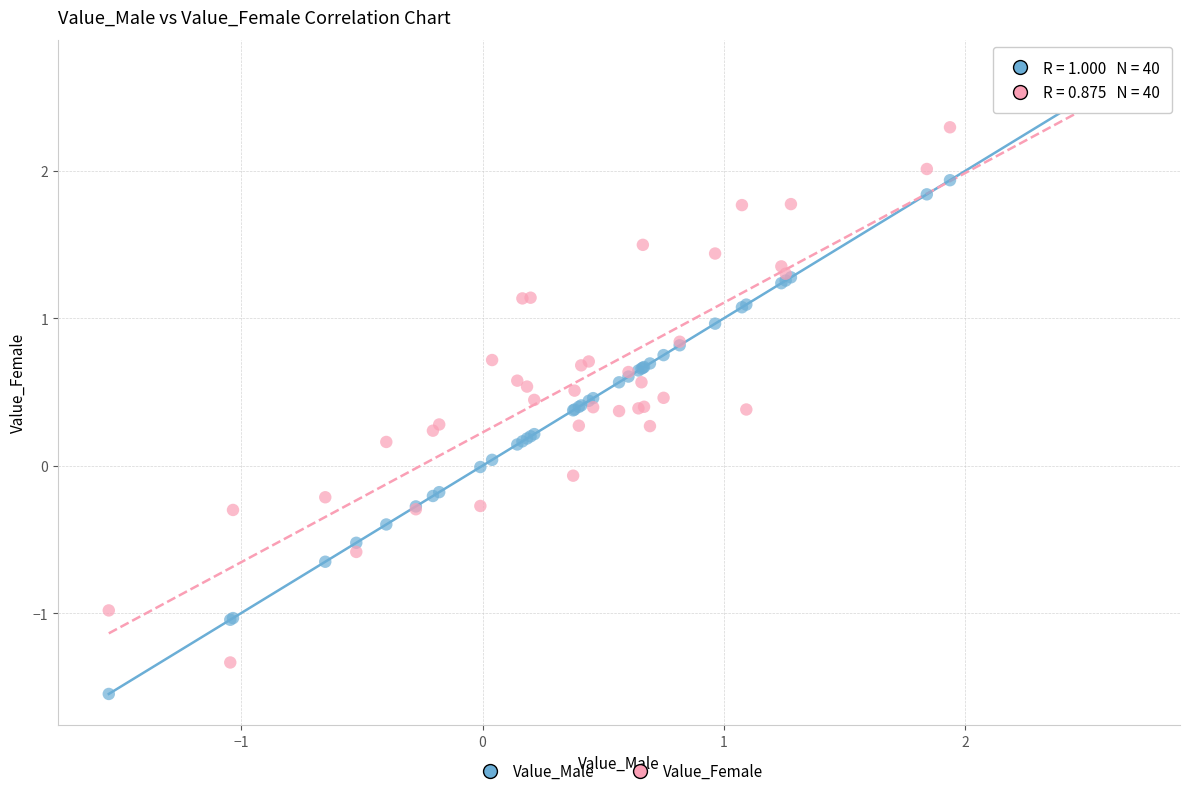

What is the X range (max minus min) for the scatter plot?

4.2